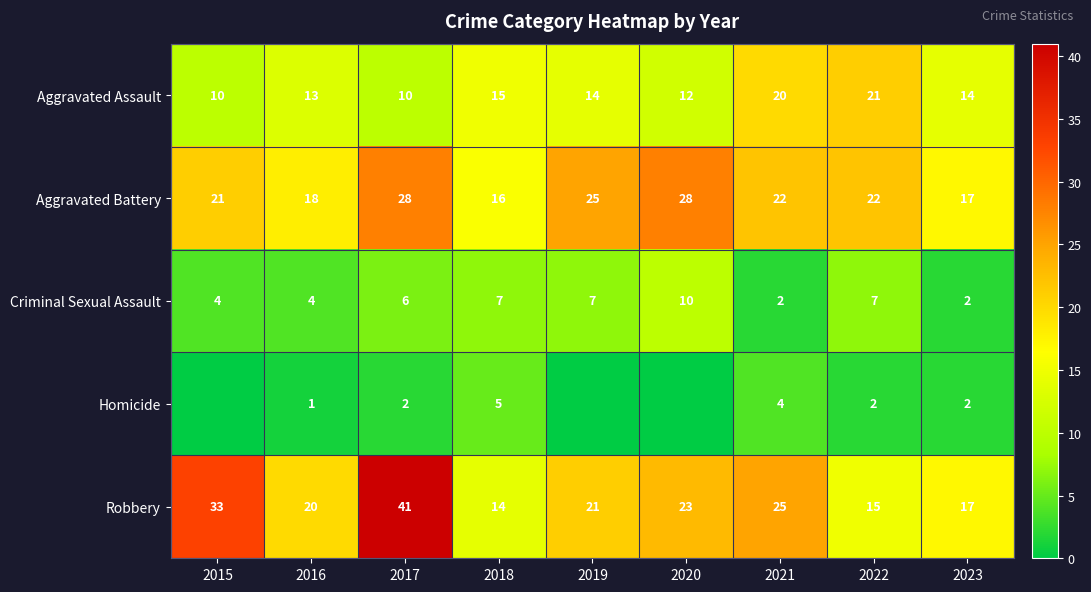

The value of Robbery at 2019 is 33. True or false?

False